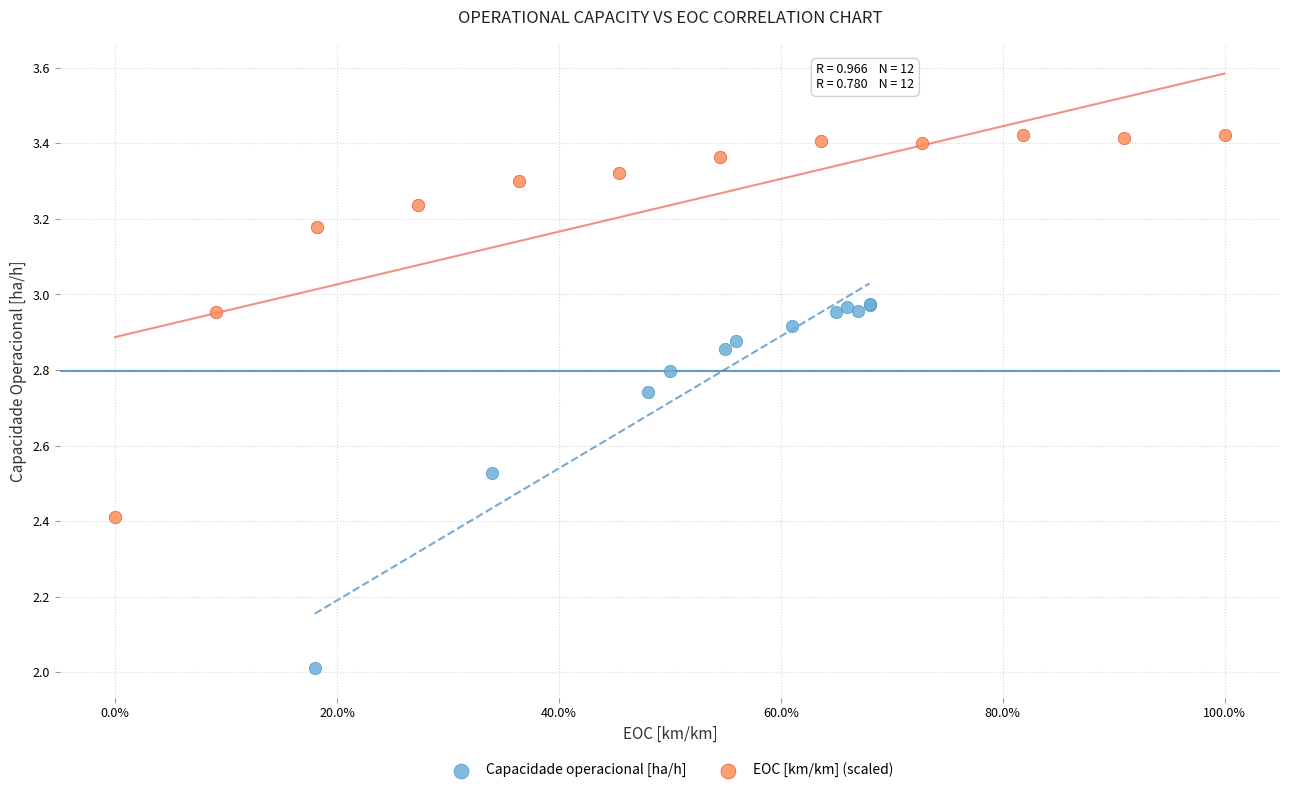

Which series contains the lowest Y value?

Capacidade operacional [ha/h]